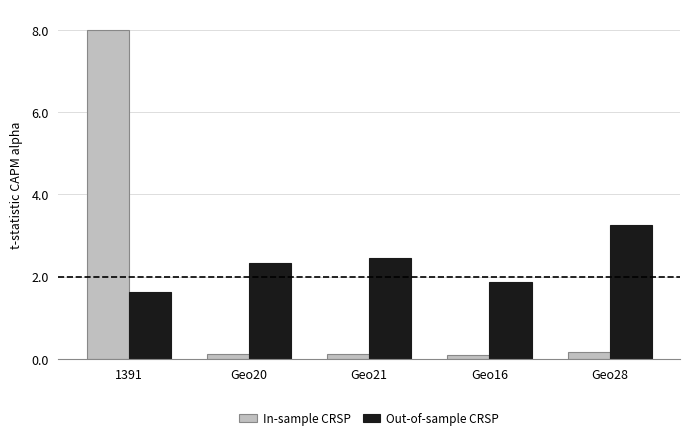

Between 1391 and Geo28, which series saw the biggest shift?

In-sample CRSP